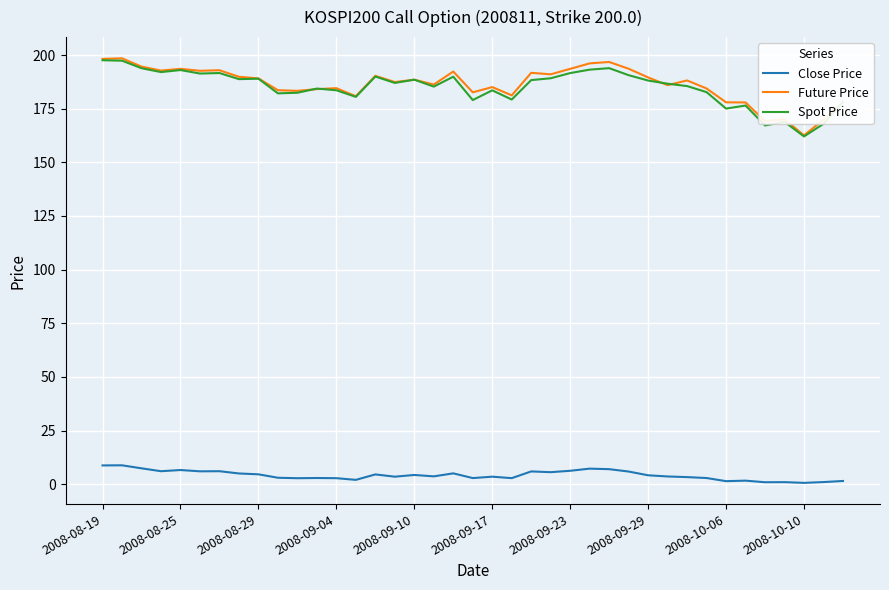

True or false: Spot Price and Close Price cross at least once.

False